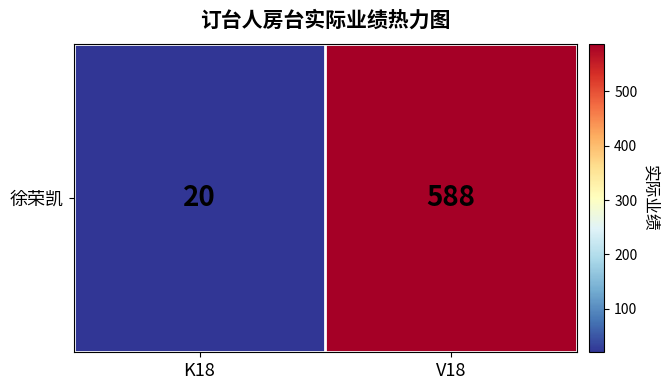

True or false: the data shows 20 at K18.

True